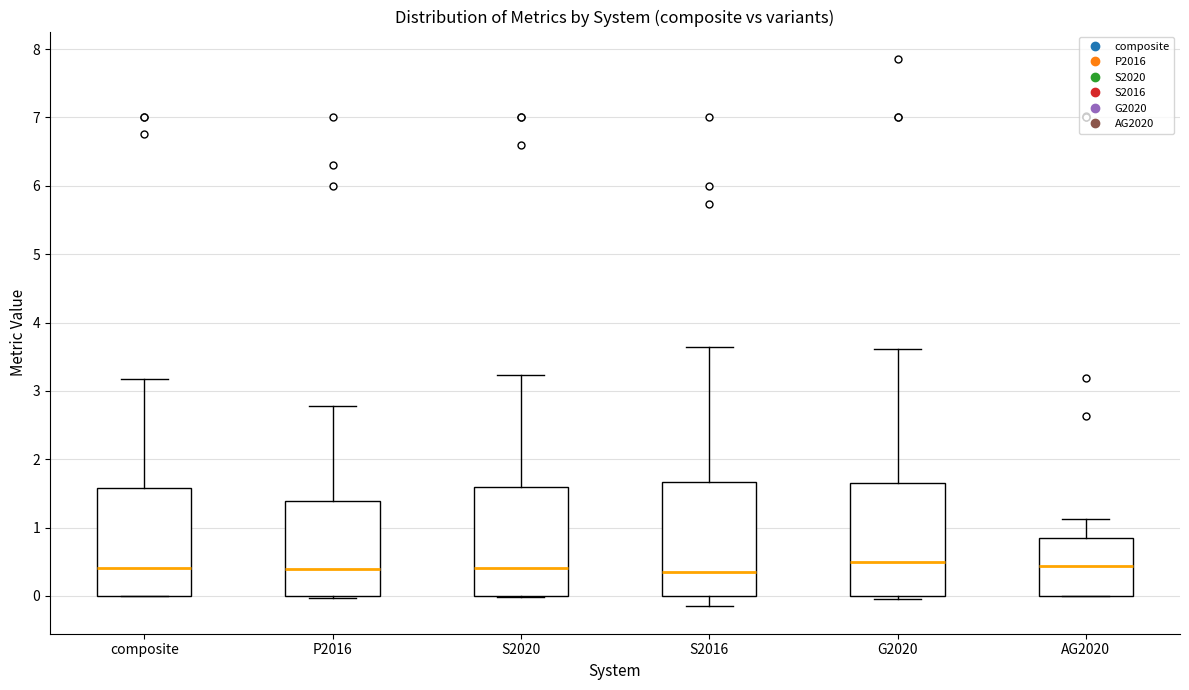

Reading left to right, transcribe this box plot: for each box, give where its median line is, the range the box spans, and where its two whiskers end, as read against the y-axis. The values are not printed on the chart, so give them approximately, as read against the axis.

composite: median 0.4, box 0.0 to 1.6, whiskers 0.0 to 3.2
P2016: median 0.4, box 0.0 to 1.4, whiskers 0.0 (just below the box's lower edge) to 2.8
S2020: median 0.4, box 0.0 to 1.6, whiskers 0.0 to 3.2
S2016: median 0.3, box 0.0 to 1.7, whiskers -0.2 to 3.6
G2020: median 0.5, box 0.0 to 1.7, whiskers 0.0 (just below the box's lower edge) to 3.6
AG2020: median 0.4, box 0.0 to 0.8, whiskers 0.0 to 1.1